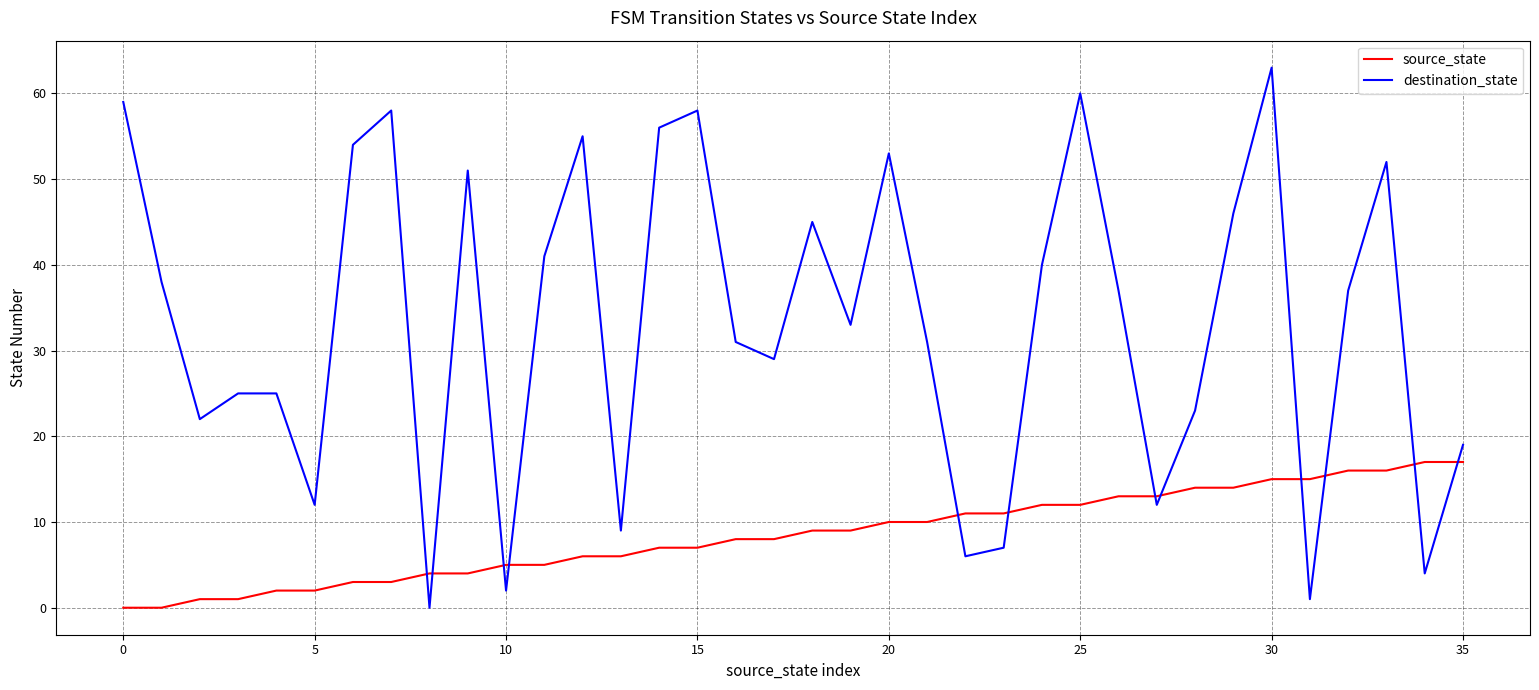

Which series ends up on top after the final intersection of source_state and destination_state?

destination_state